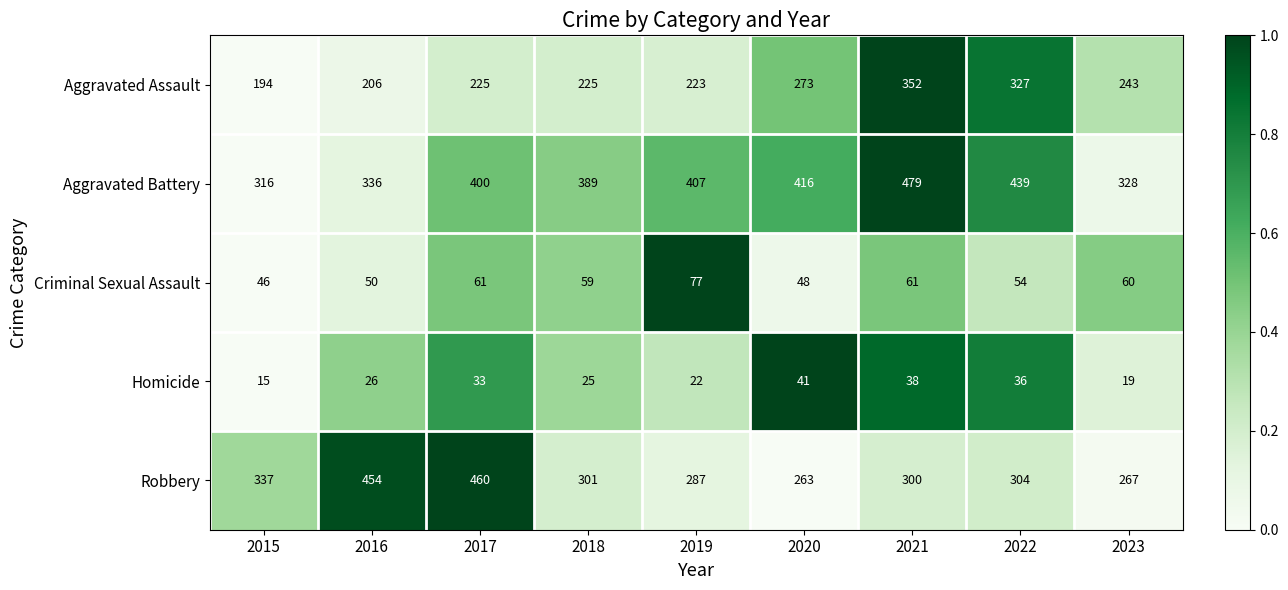

At which category is the sum across all series the highest?

2021